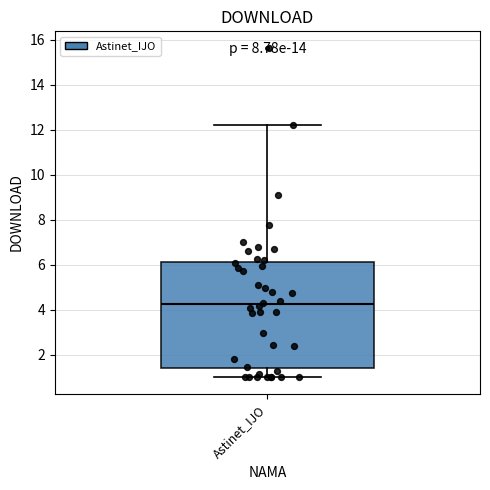

Transcribe this box plot: give where the median line is, the range the box spans, and where the two whiskers end, as read against the y-axis. The values are not printed on the chart, so give them approximately, as read against the axis.

median 4.2, box 1.4 to 6.2, whiskers 1.0 to 12.2